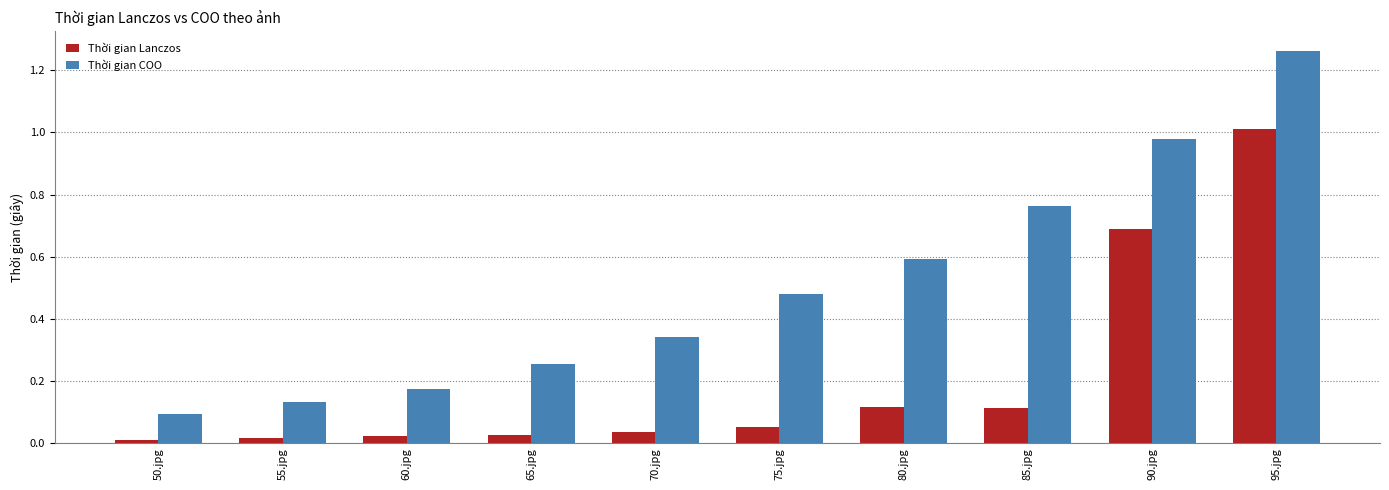

At 50.jpg, list the series in order from largest to smallest.

Thời gian COO, Thời gian Lanczos